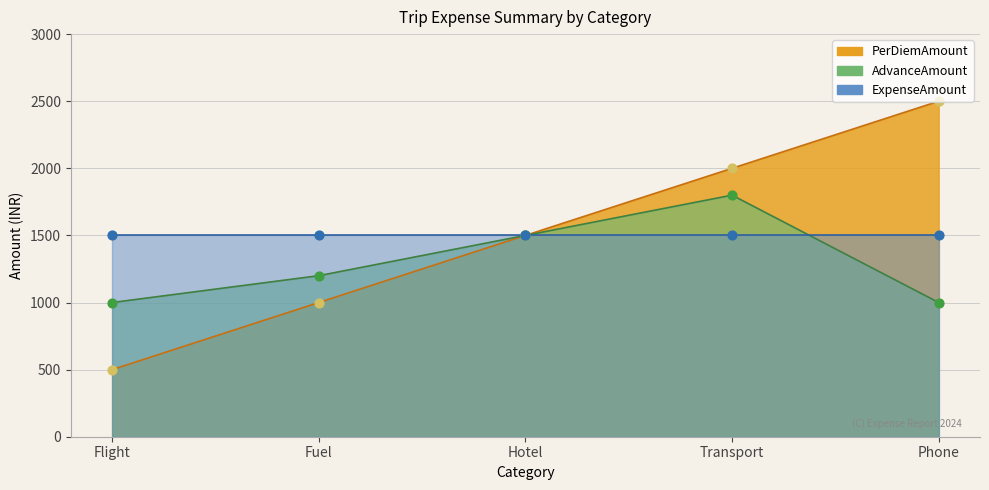

At which category is the sum across all series the highest?

Transport